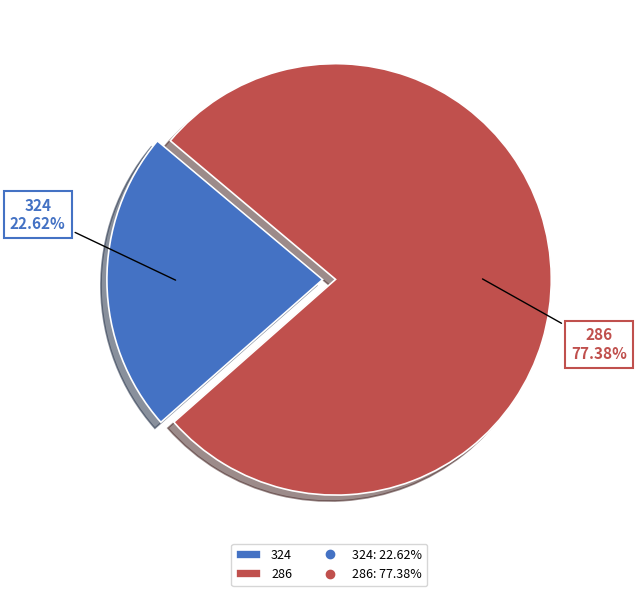

To the nearest percent, what is the difference between the largest and smallest slice percentages?

55%